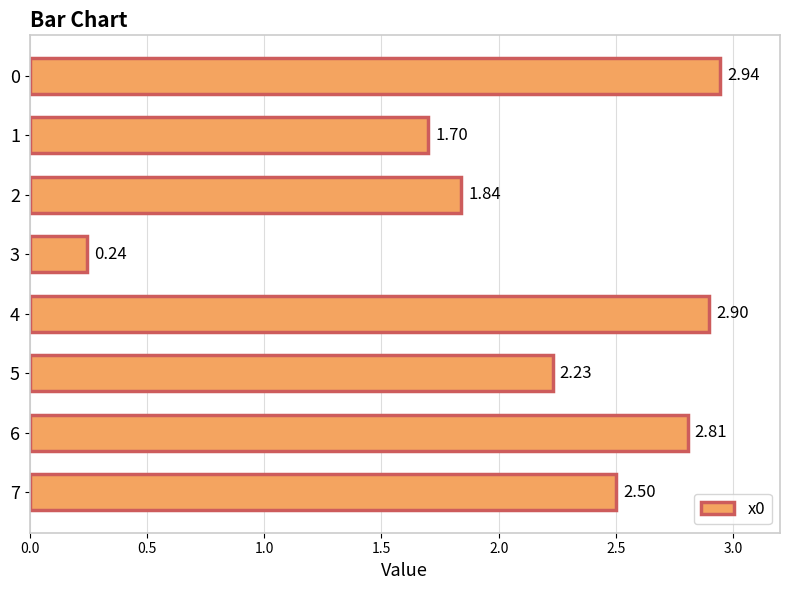

What is the difference between the values at 2 and 4?

1.1